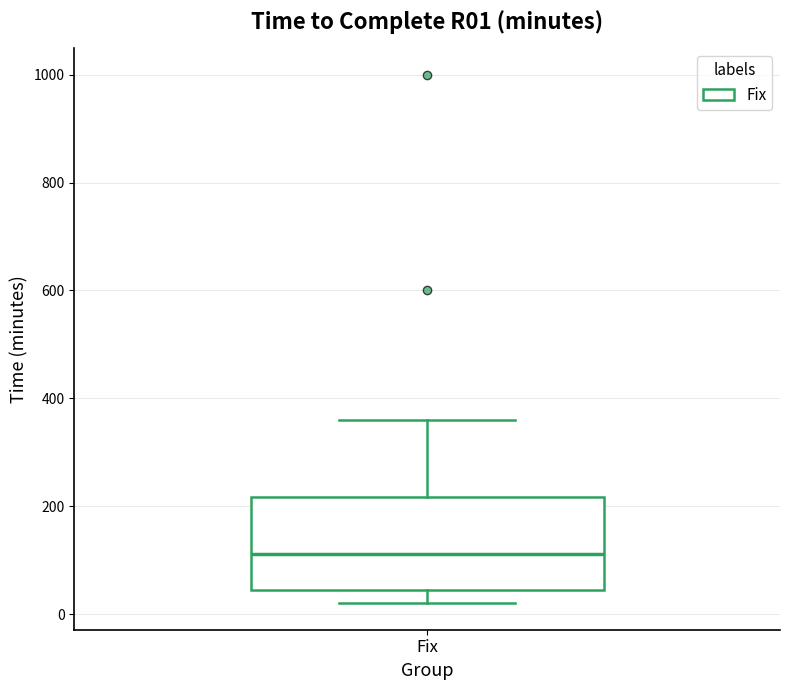

Transcribe this box plot: give where the median line is, the range the box spans, and where the two whiskers end, as read against the y-axis. The values are not printed on the chart, so give them approximately, as read against the axis.

median 120, box 40 to 220, whiskers 20 to 360